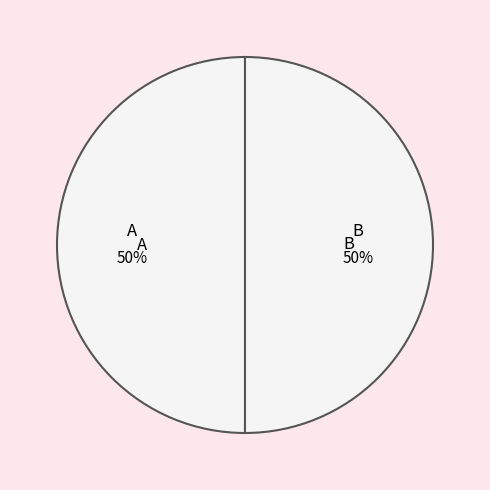

Count the number of slices in the pie.

2